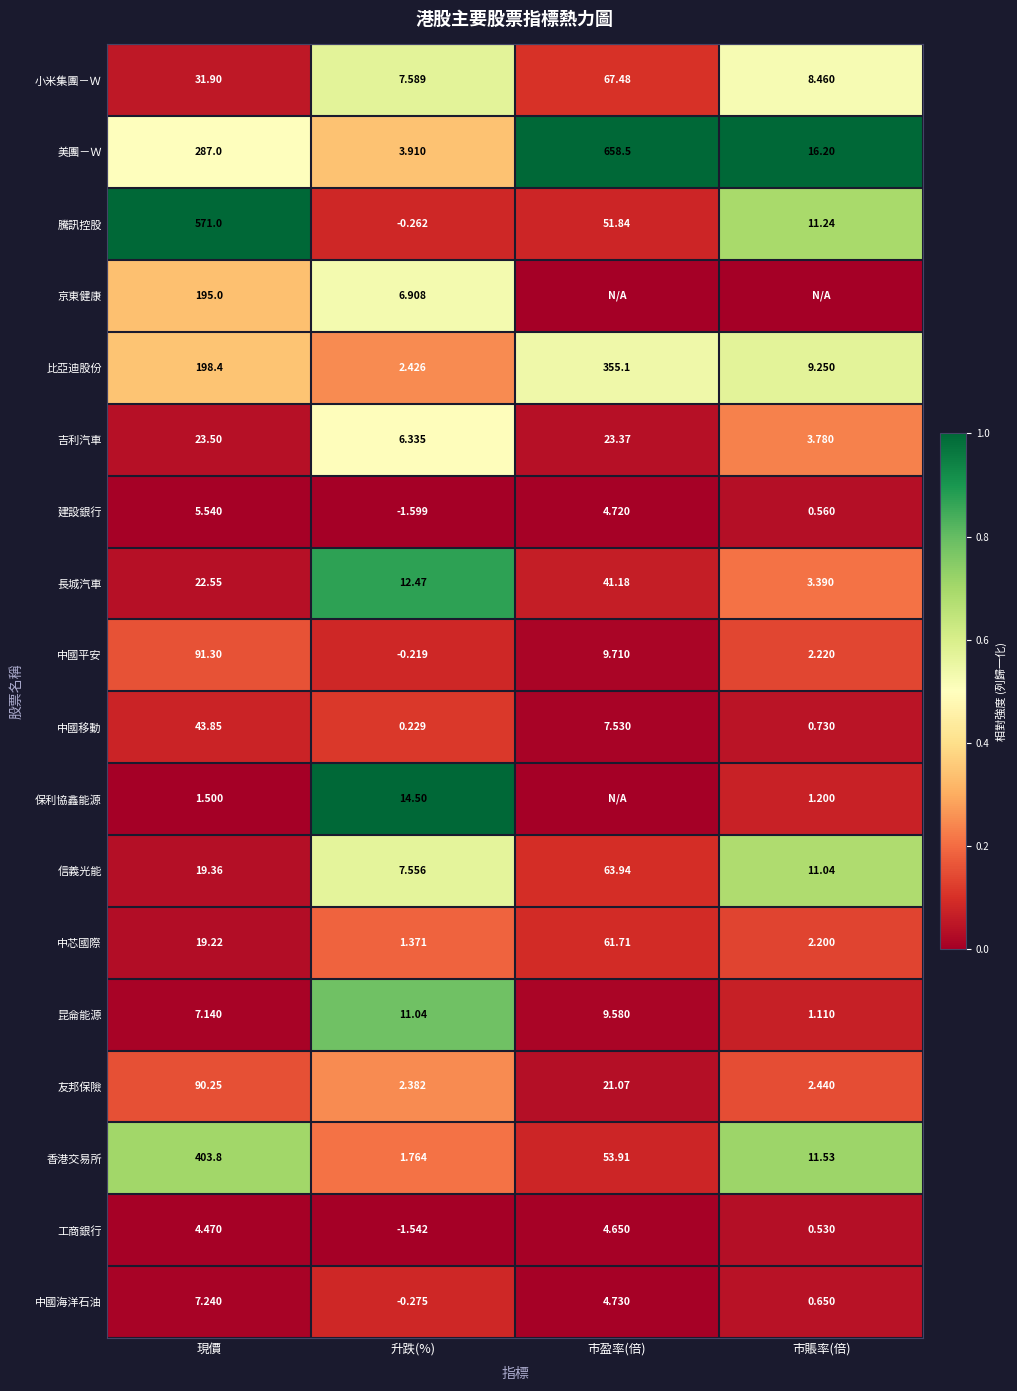

Which has a higher value, 升跌(%) or 現價?

升跌(%)